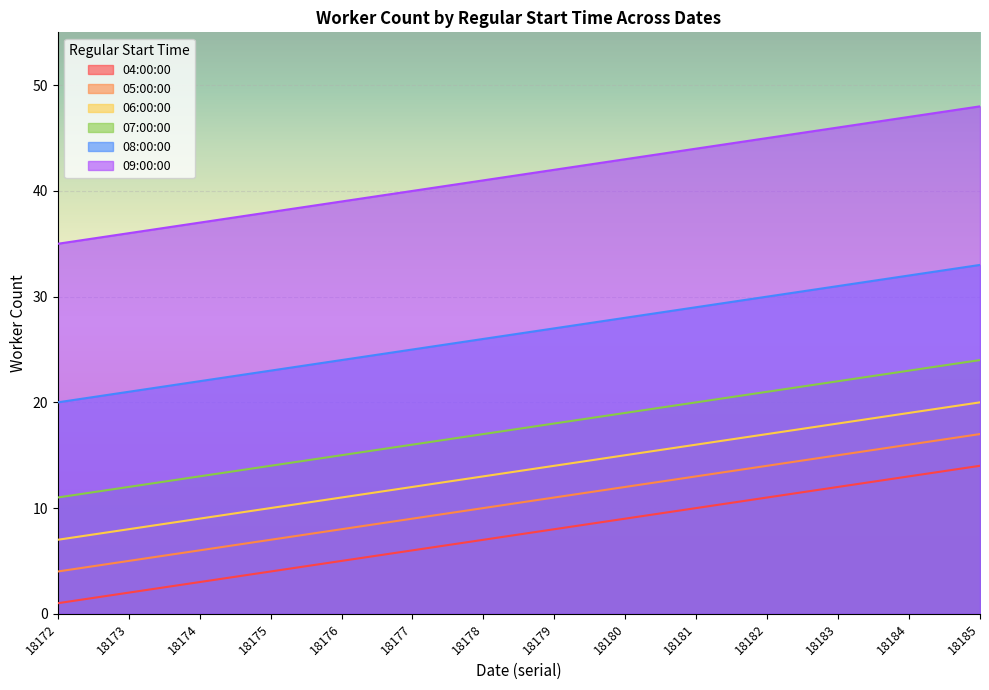

The value of 07:00:00 at 18174 is 21. True or false?

False